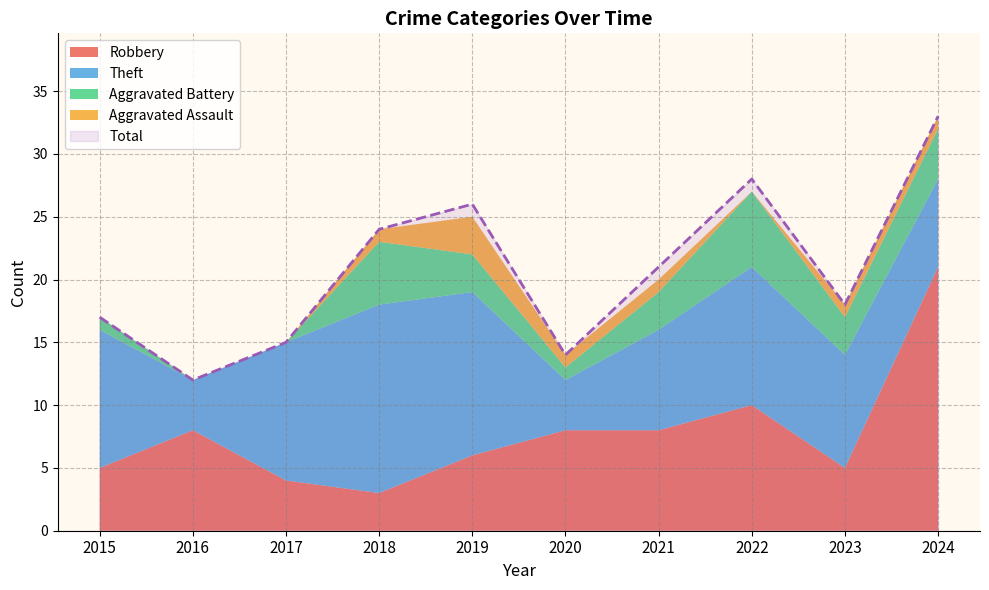

Is the value of Total at 2019 greater than the value of Theft at 2017?

Yes